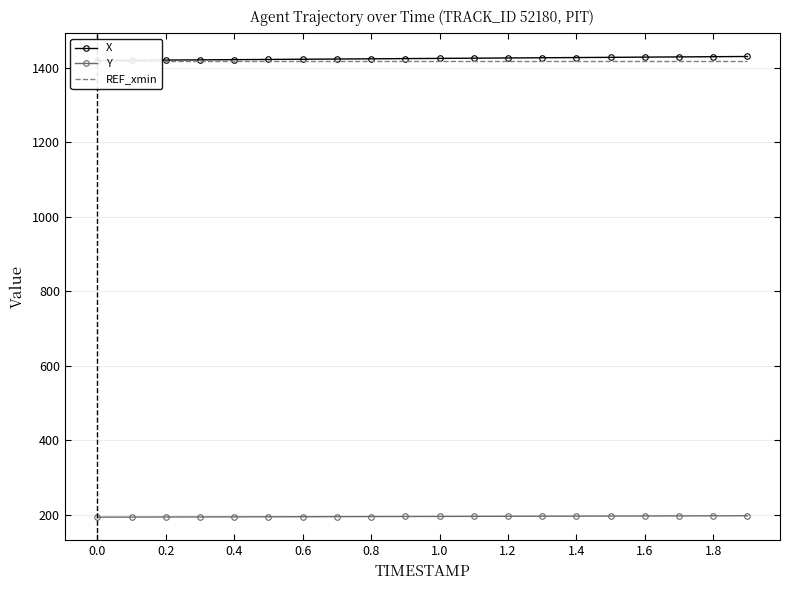

What is the lowest value of the Y series?

194.2